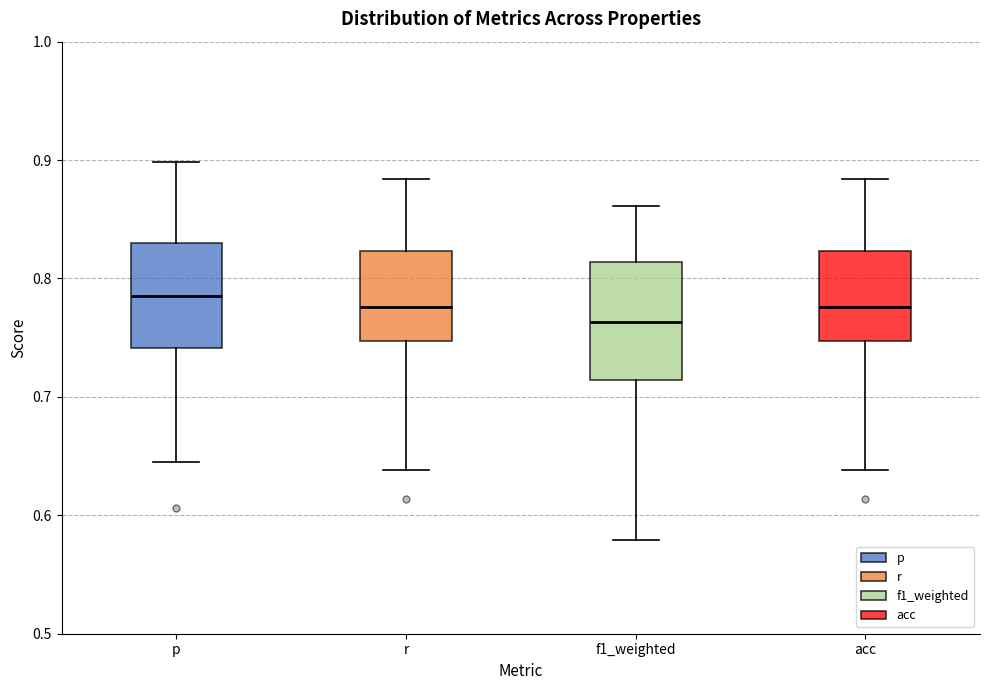

Which box has the lowest median line?

f1_weighted